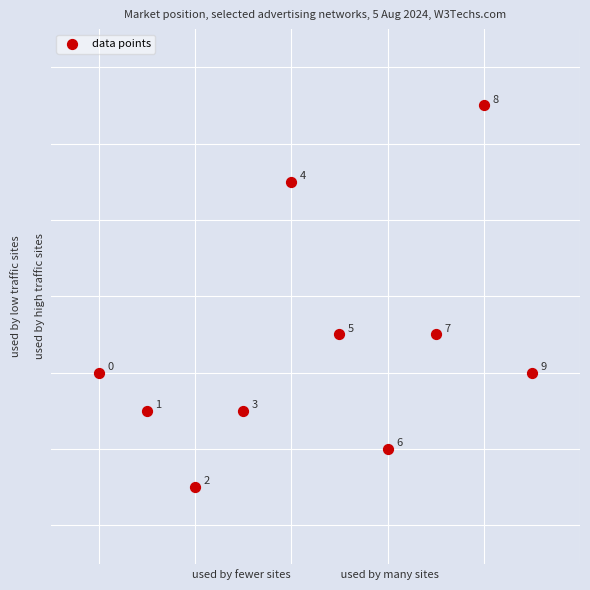

What Y value in the scatter plot is closest to 6?

5